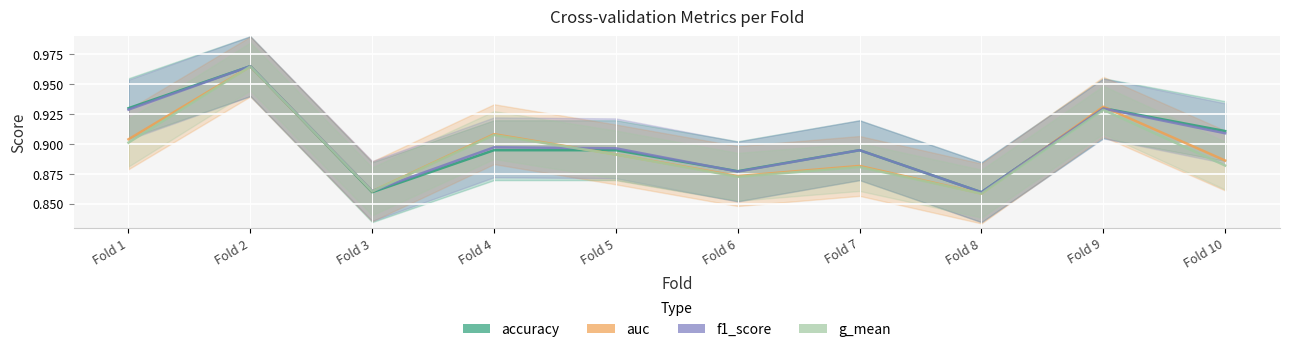

What is the difference between the maximum and minimum values in the g_mean series?

0.1